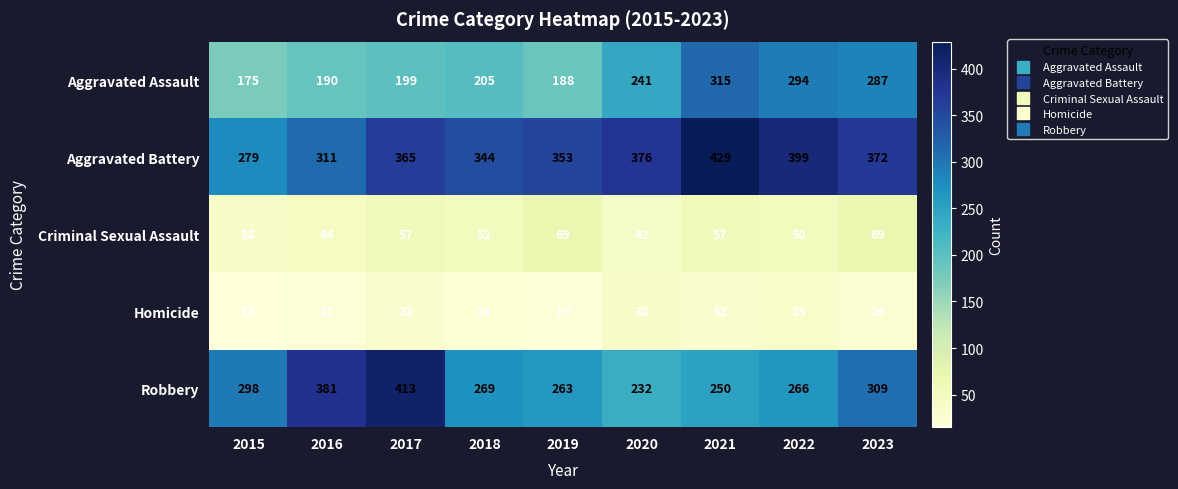

What is the sum of all Robbery values?

2681